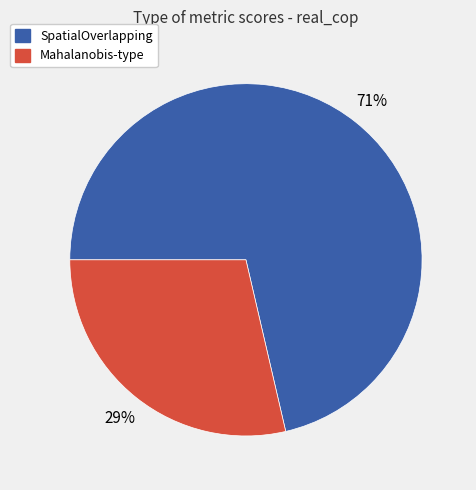

Which slice is the largest?

SpatialOverlapping